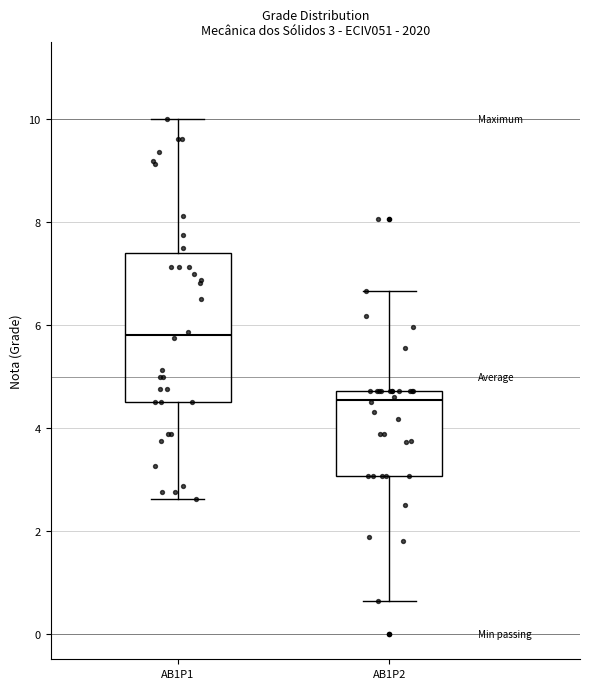

Comparing the boxes themselves (not the whiskers), which one is the tallest?

AB1P1